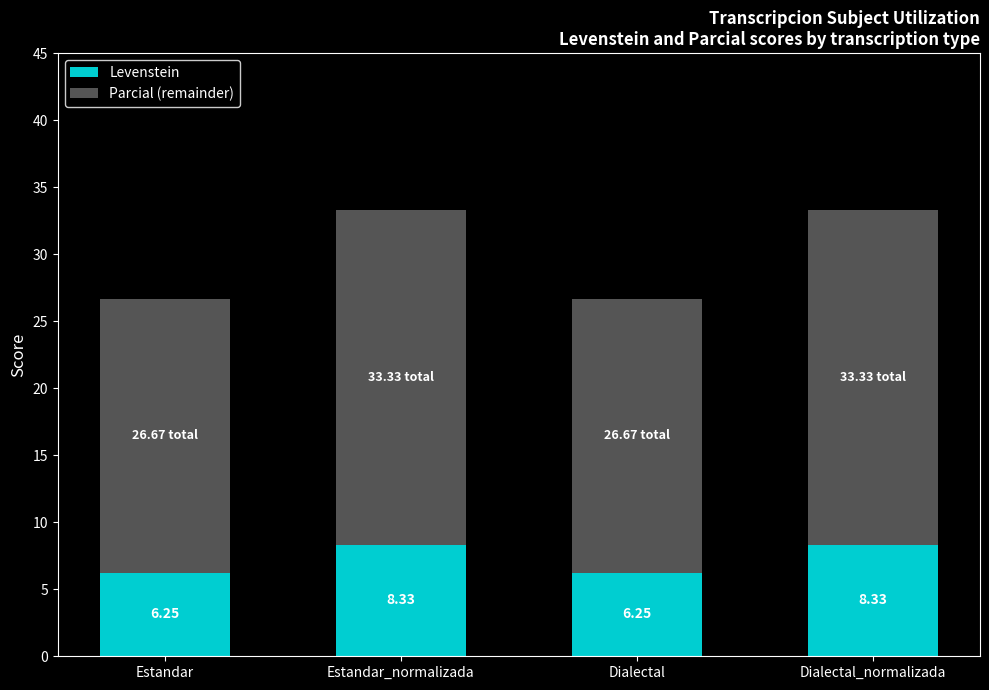

How many data points in Levenstein are above 8?

2